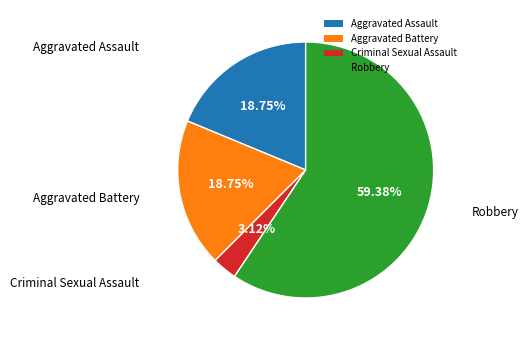

Which slice is the largest?

Robbery